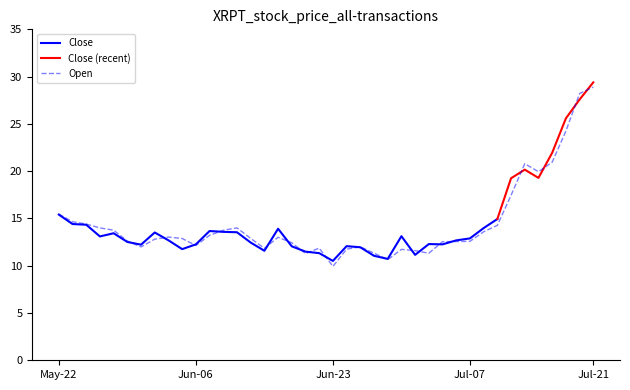

What is the difference between the second highest and minimum values?

18.3